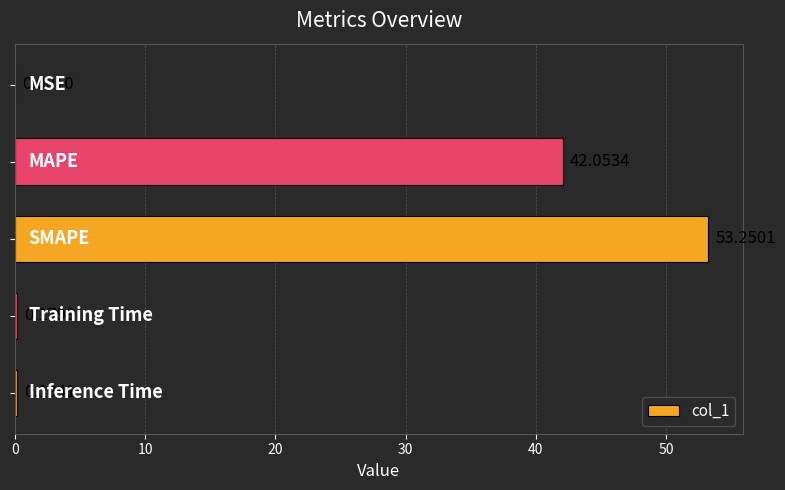

What is the sum of all values?

95.7